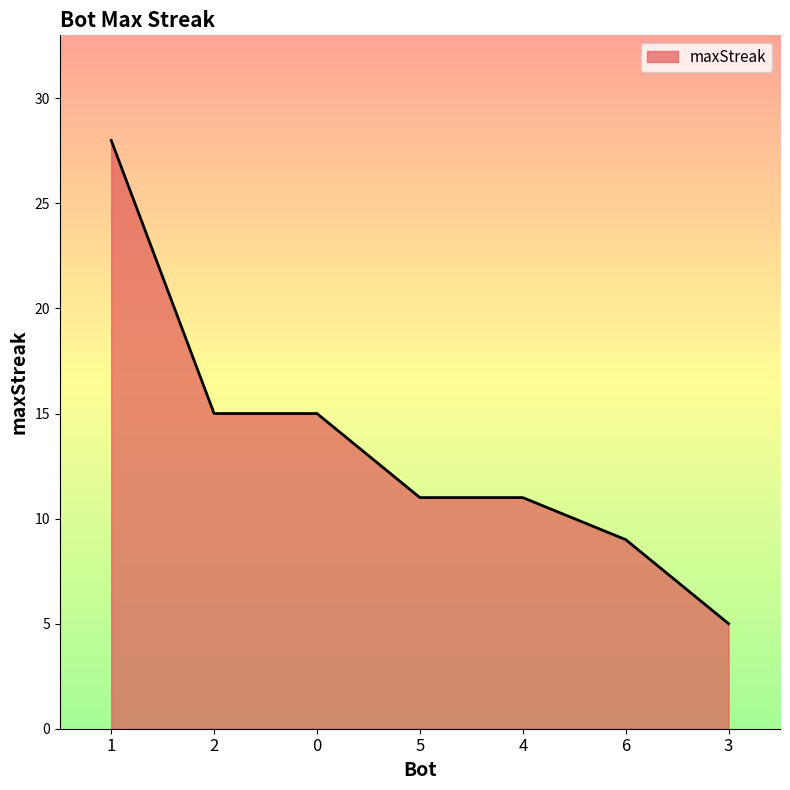

What is the change in value from 0 to 6?

-6